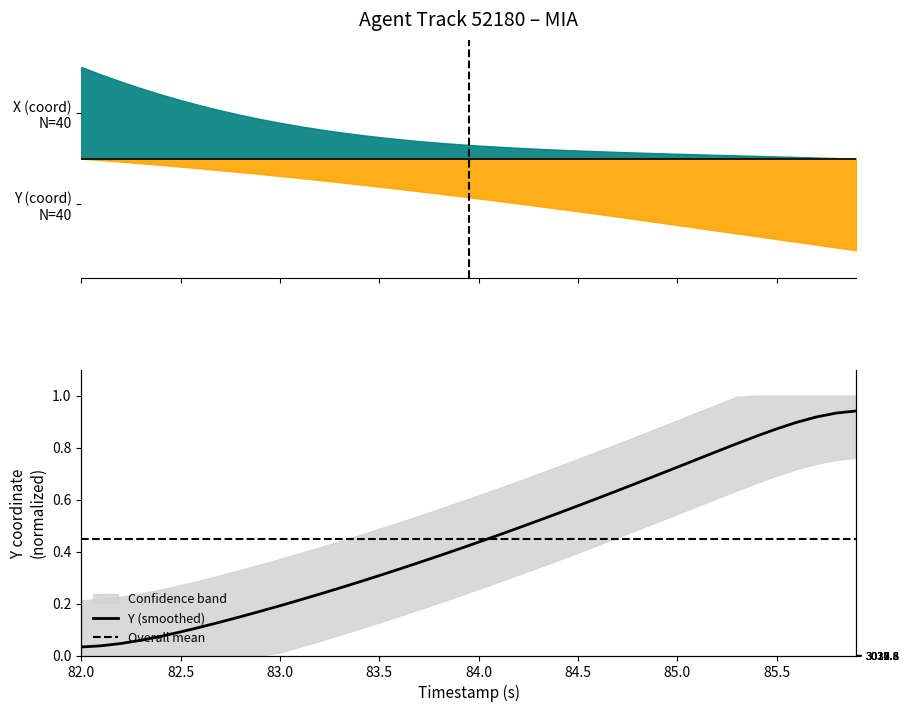

What is the sum of all values?

18.0